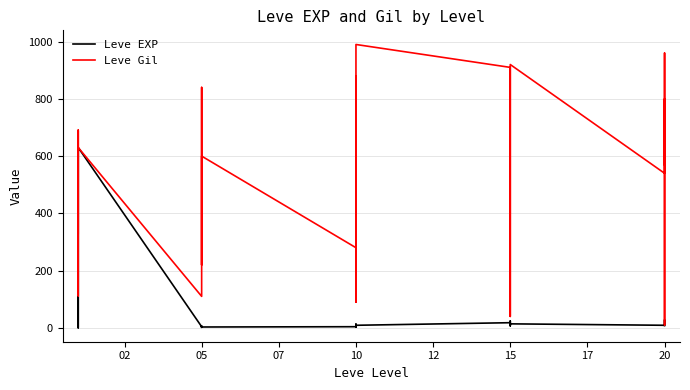

How many times do Leve EXP and Leve Gil cross each other?

4